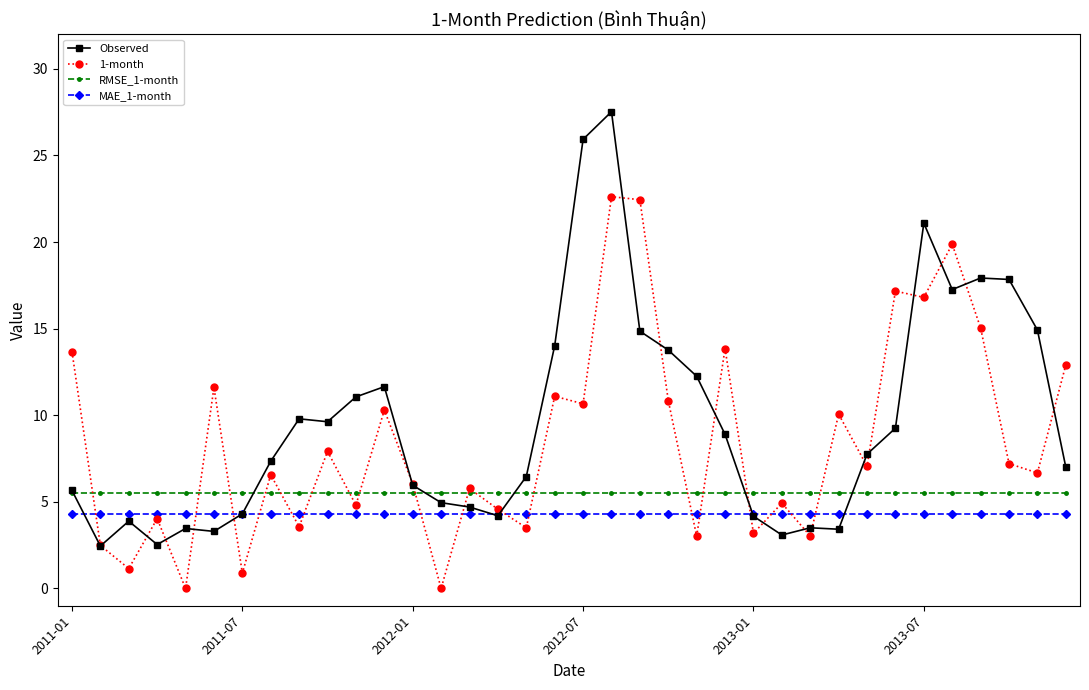

List the series in order of their overall mean, highest first.

Observed, 1-month, RMSE_1-month, MAE_1-month